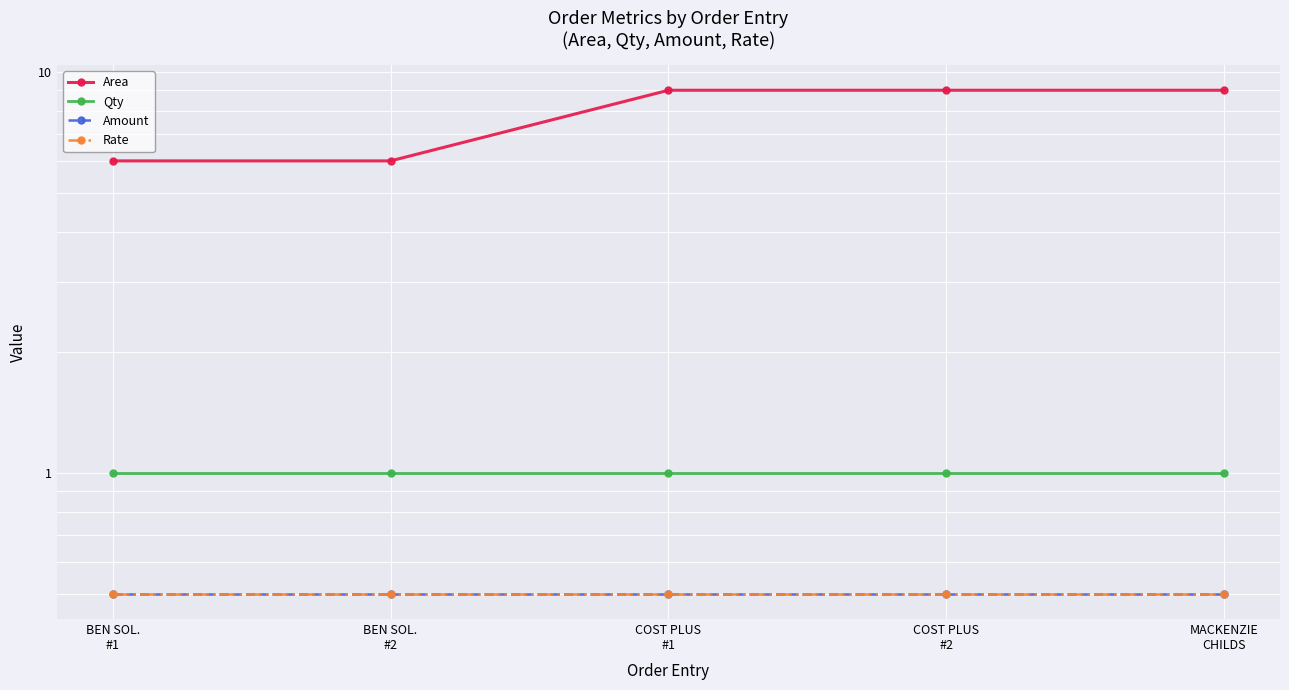

At which category is the sum across all series the highest?

COST PLUS
#1